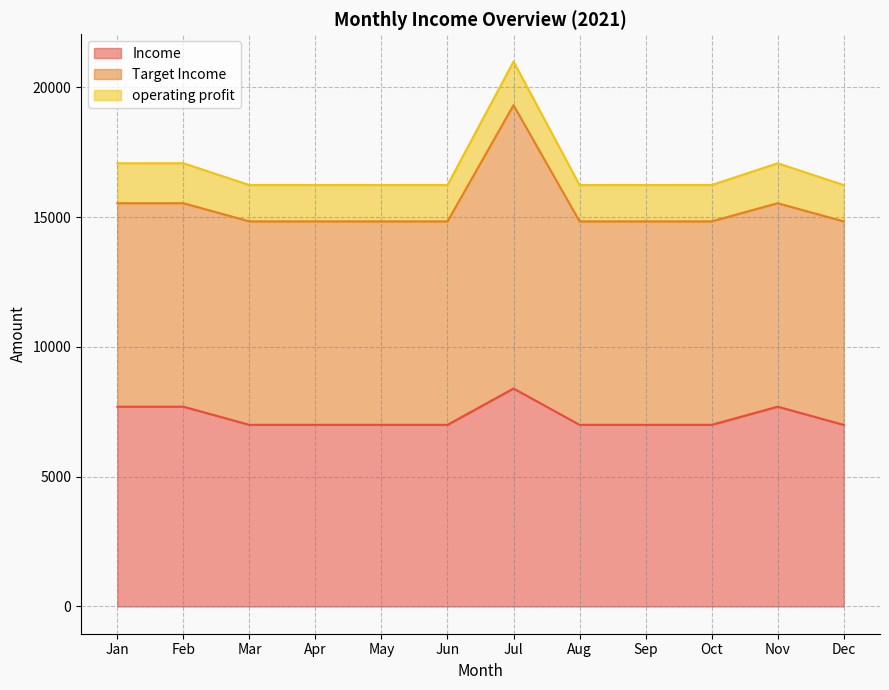

Rank the categories by Income value from highest to lowest.

Jul, Jan, Feb, Nov, Mar, Apr, May, Jun, Aug, Sep, Oct, Dec